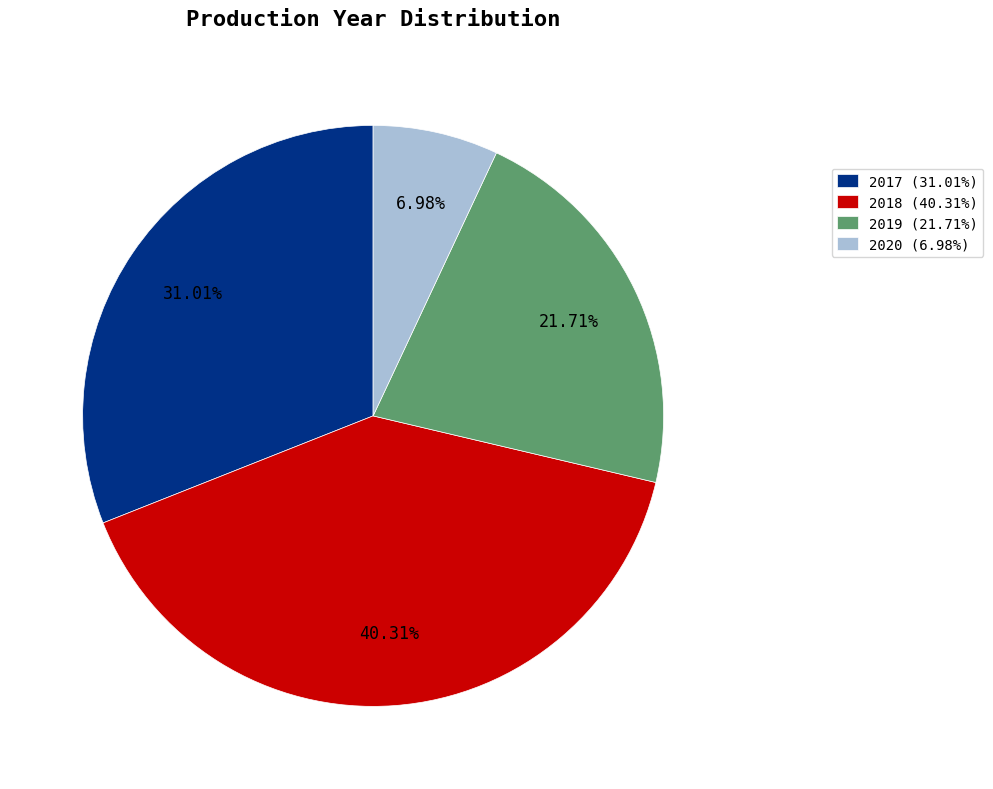

True or false: 2019 accounts for 22% of the total.

True